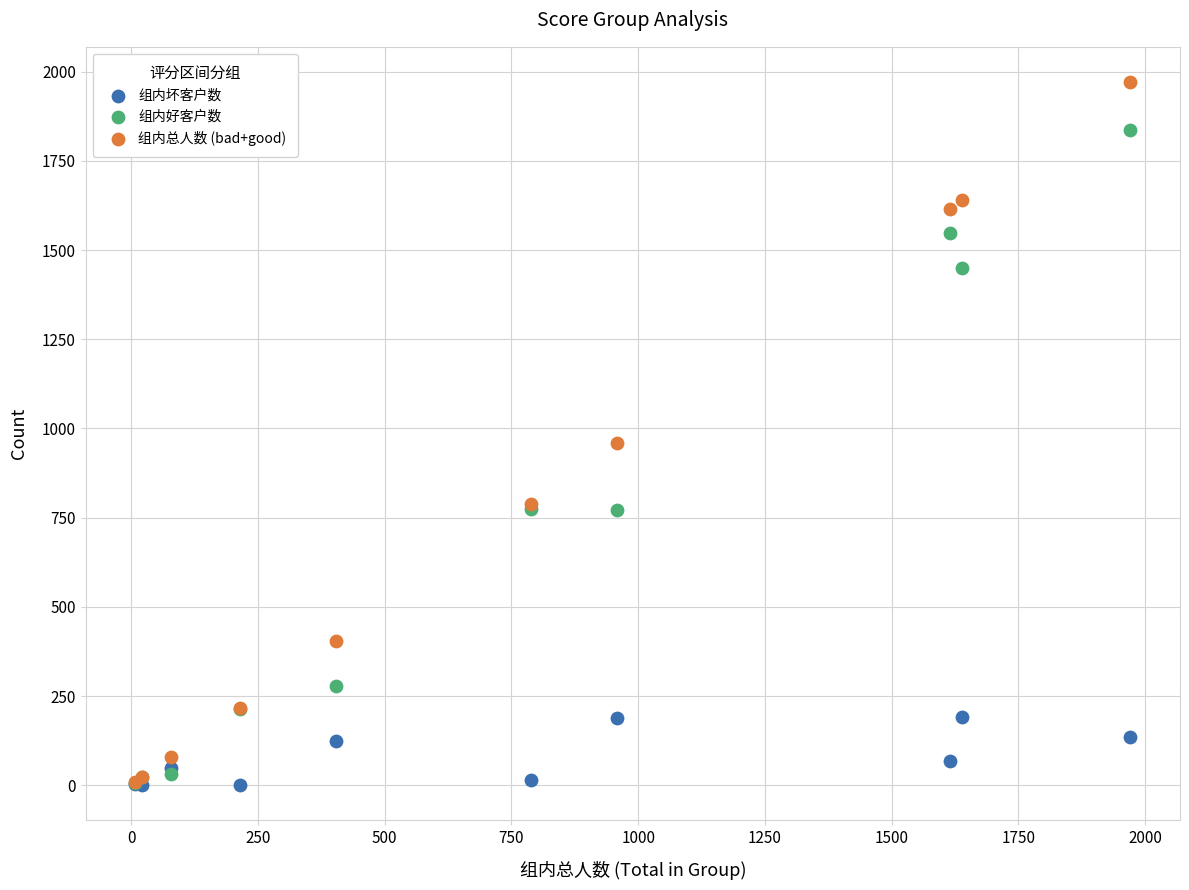

In the 组内总人数 (bad+good) series, what Y value is closest to 989?

958